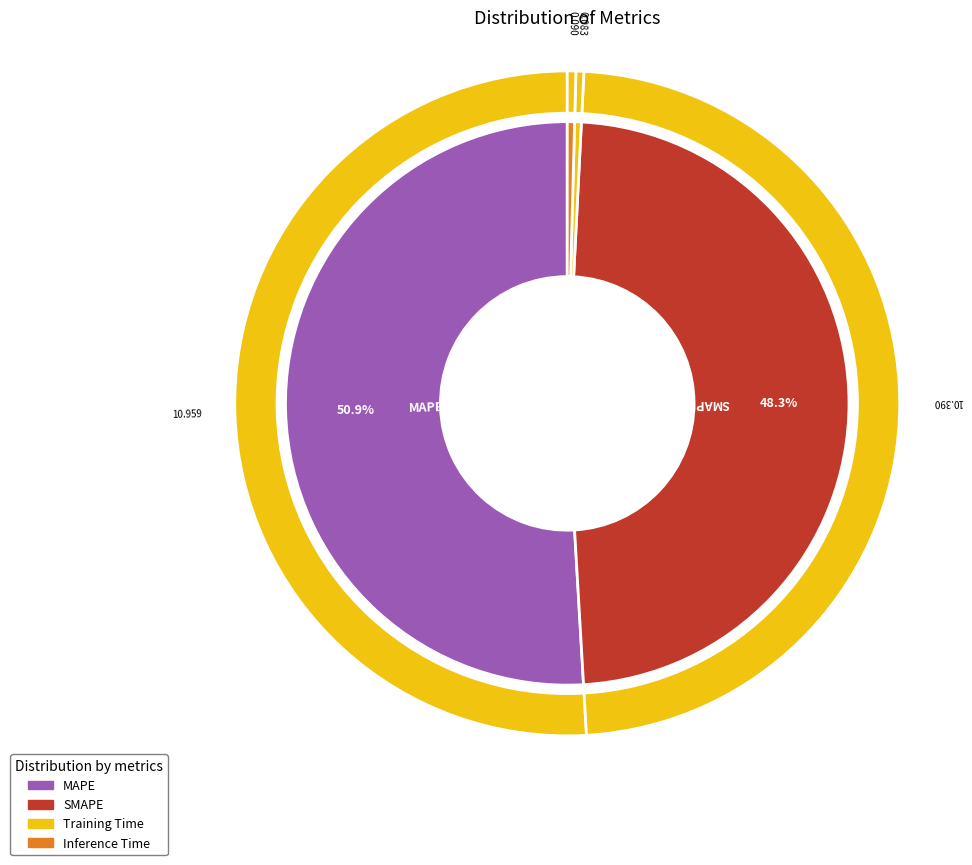

What is the change in value from SMAPE to Training Time?

-10.3